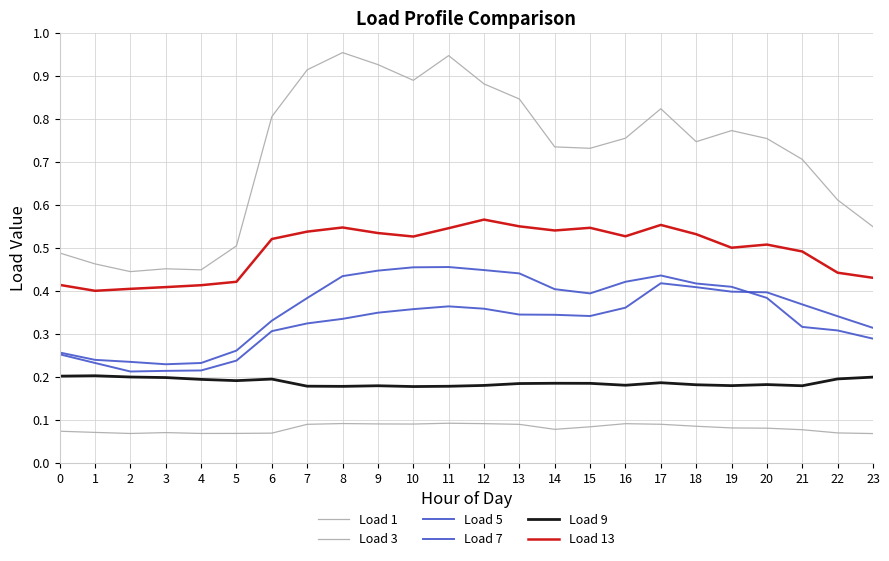

Does the chart display data point markers on the line(s)?

No